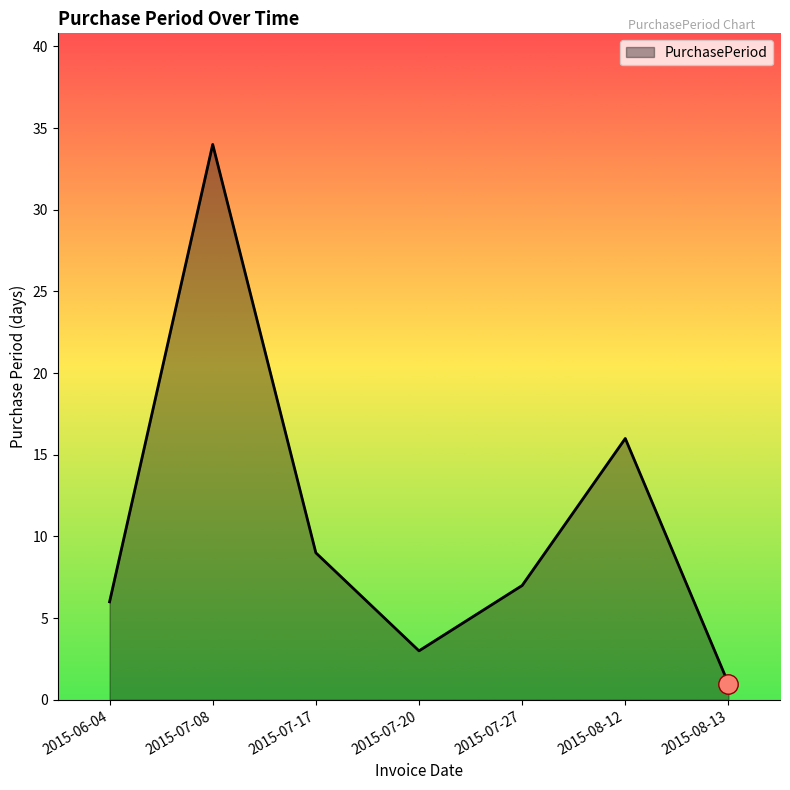

What position from the left is 2015-07-08?

2